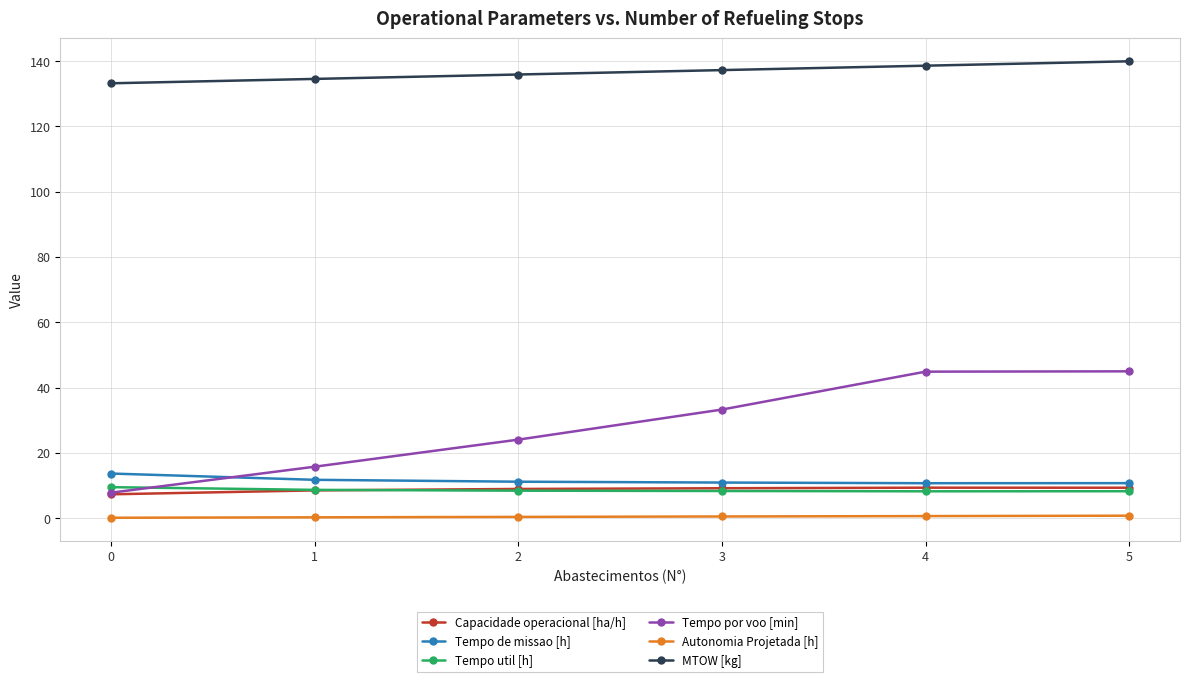

What are all the series names shown in the legend?

Capacidade operacional [ha/h], Tempo de missao [h], Tempo util [h], Tempo por voo [min], Autonomia Projetada [h], MTOW [kg]